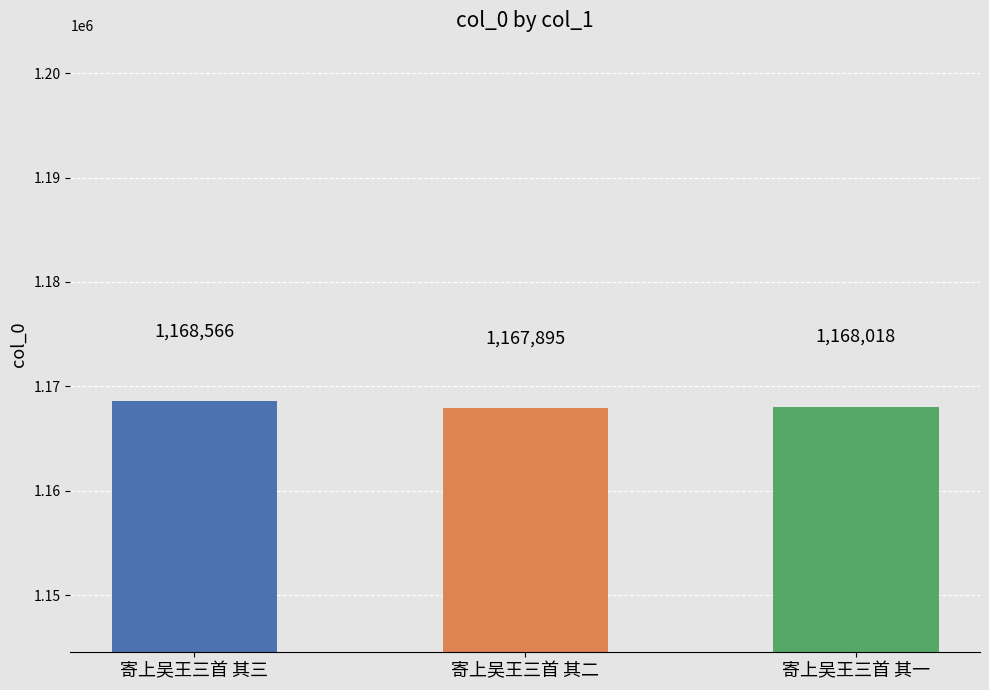

List the labels in order of value, largest first.

寄上吴王三首 其三, 寄上吴王三首 其一, 寄上吴王三首 其二